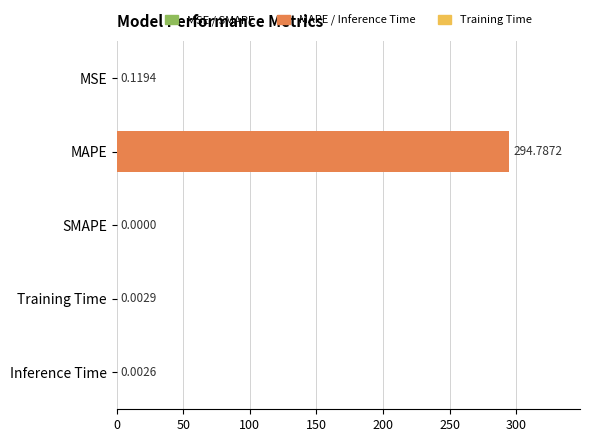

Which has a higher value, Training Time or Inference Time?

Training Time